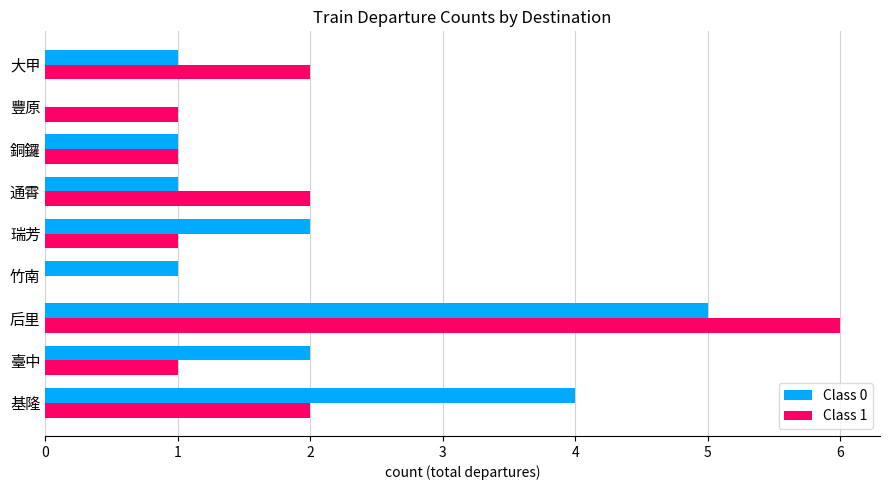

Which category has the highest value across all series?

后里